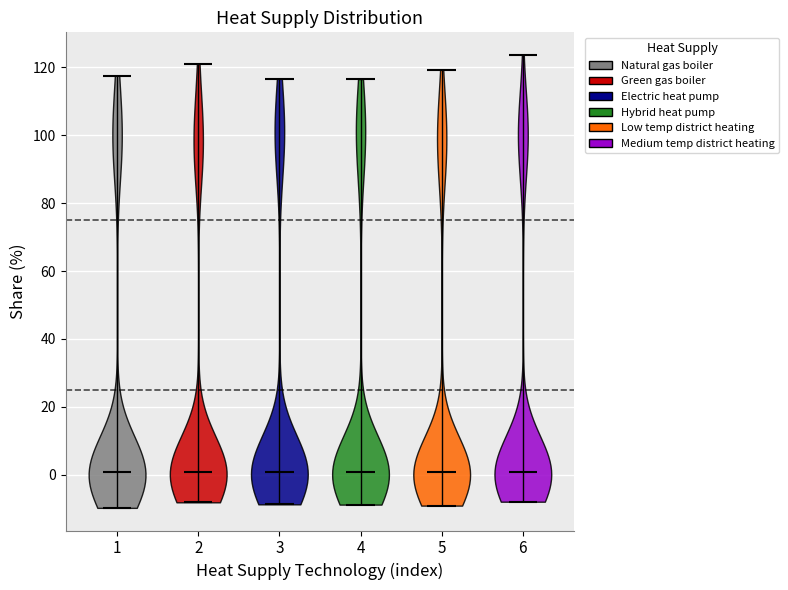

Where does the median line of the violin at x = 4 sit on the y-axis? The values are not printed on the chart, so give them approximately, as read against the axis.

0